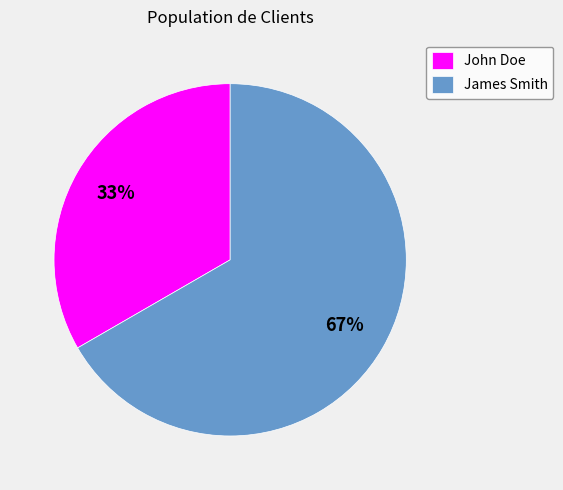

To the nearest percent, what is the combined percentage of James Smith and John Doe?

100%